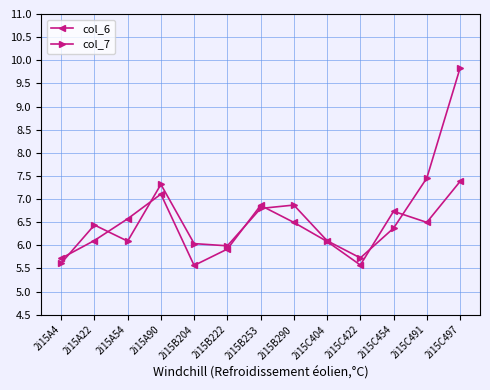

At which category does col_6 reach its first local valley?

2i15B204